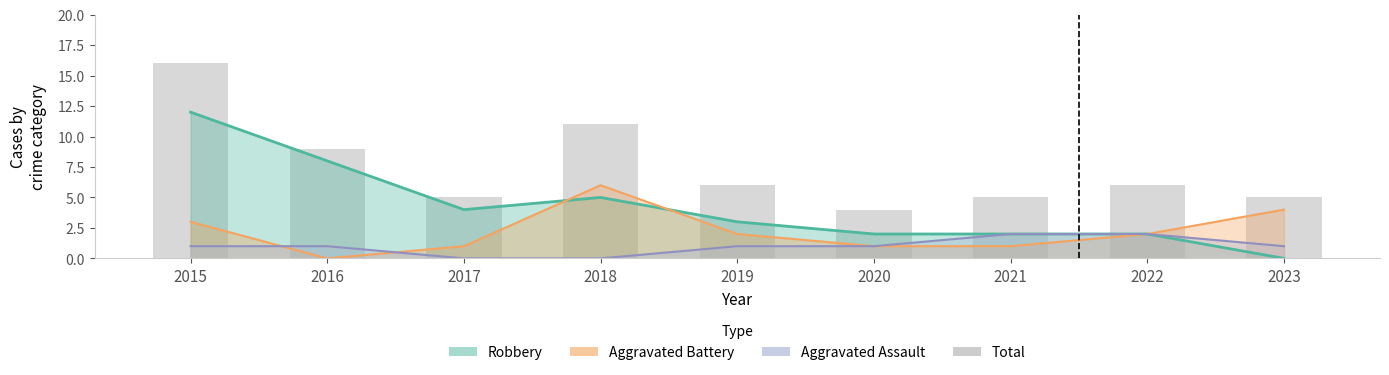

Approximately how many times larger is the value at 2022 compared to 2015?

0.4